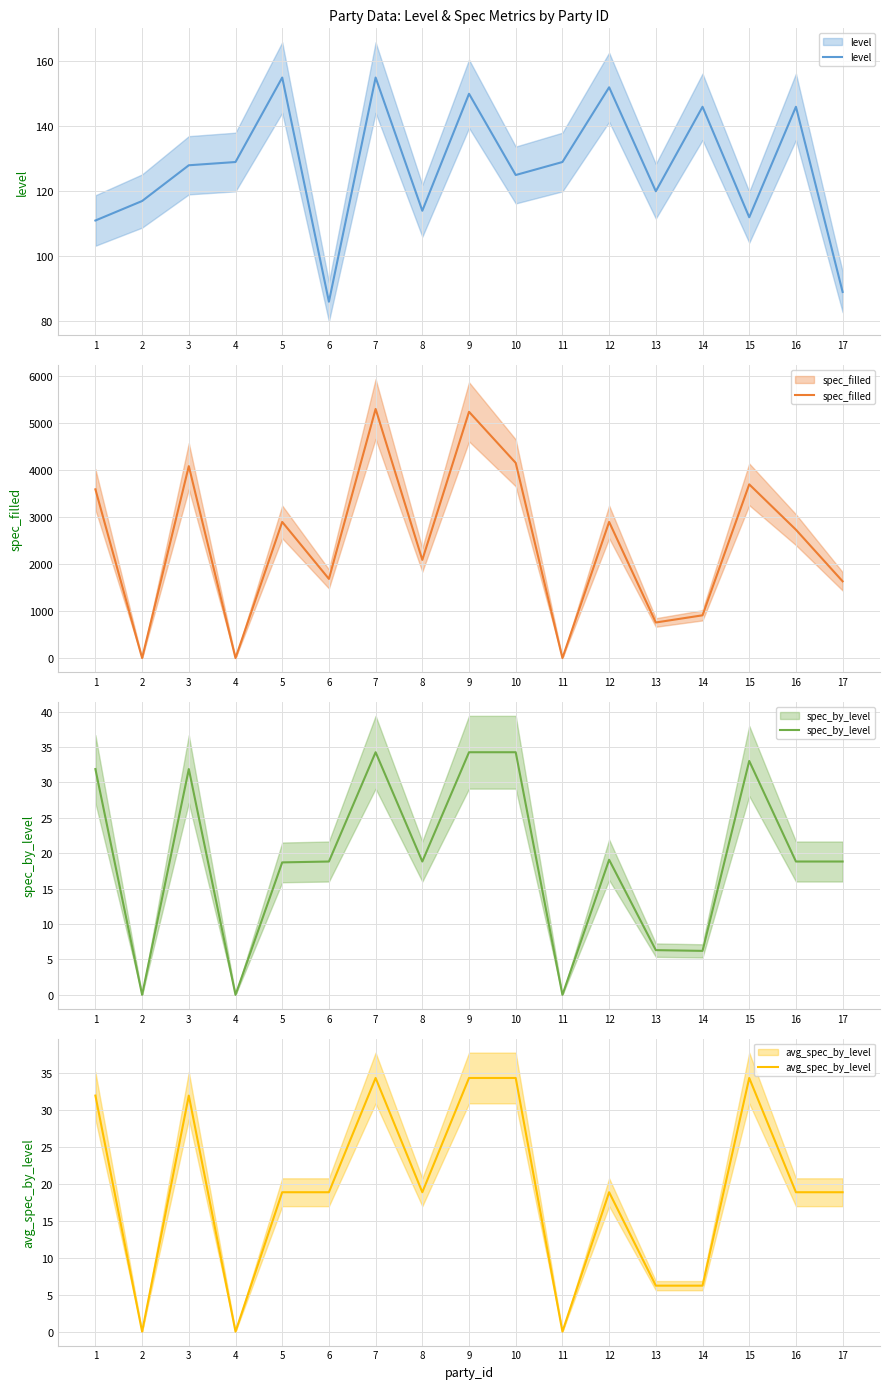

How many values in spec_by_level are above zero?

14